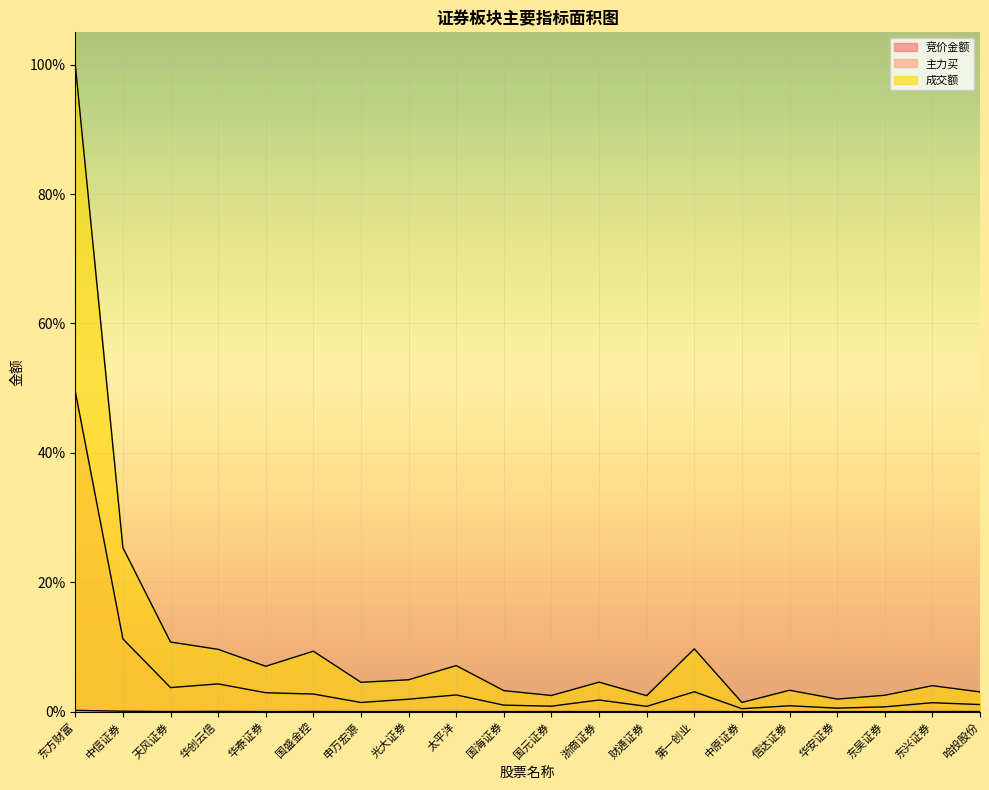

In 主力买, how many points are higher than both neighbors (excluding endpoints)?

6